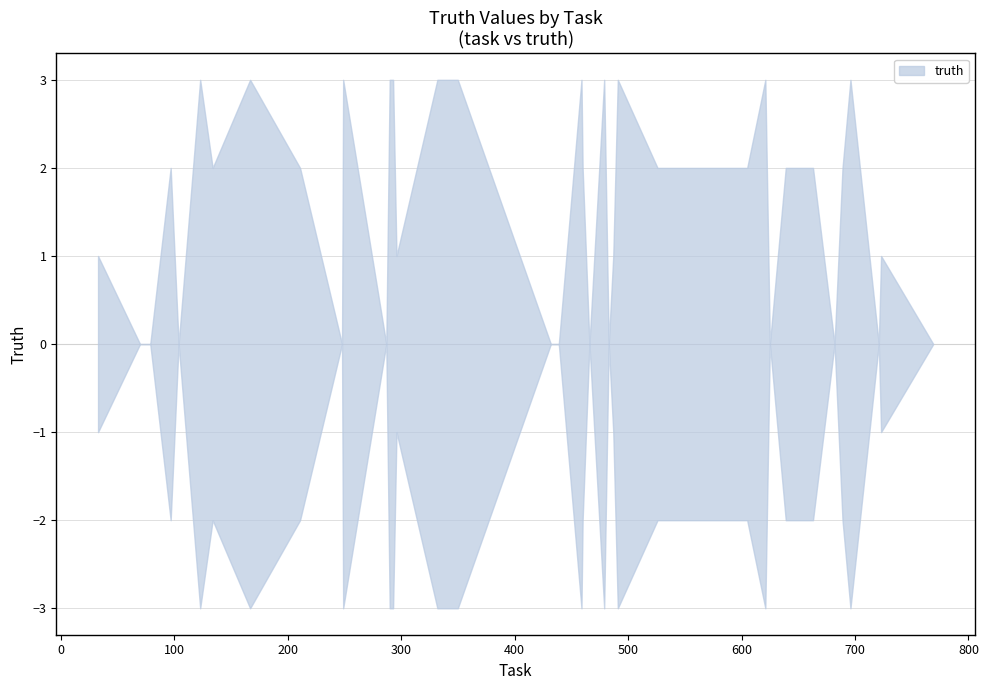

How many interior local valleys (lower than both neighbors) does the data have?

10